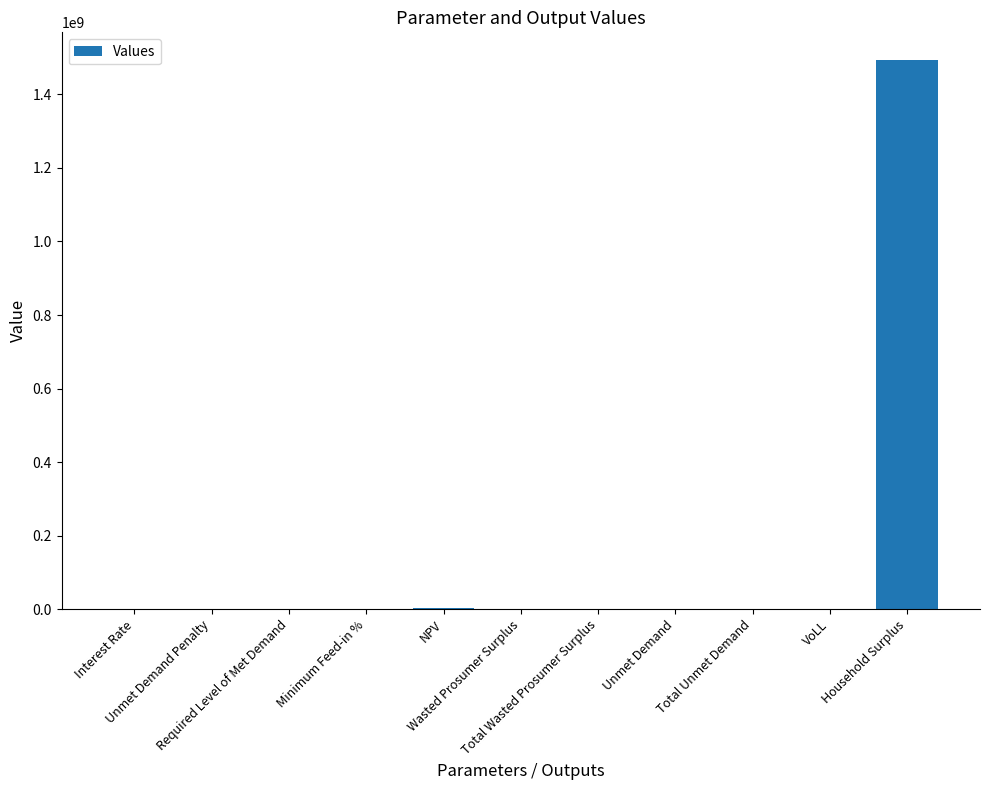

Reading left to right, extract all data points from this chart.

0.1	0.0	0.0	0.4	3144124.9	123510.6	123510.6	57889.5	57889.5	0.7	1494234110.3